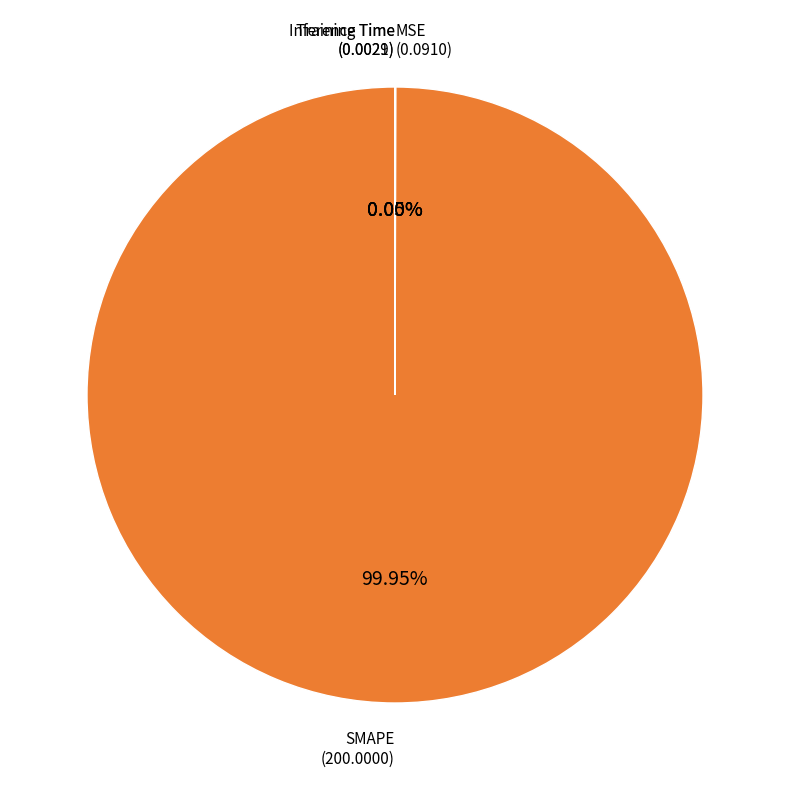

What is the largest slice in the pie chart?

SMAPE